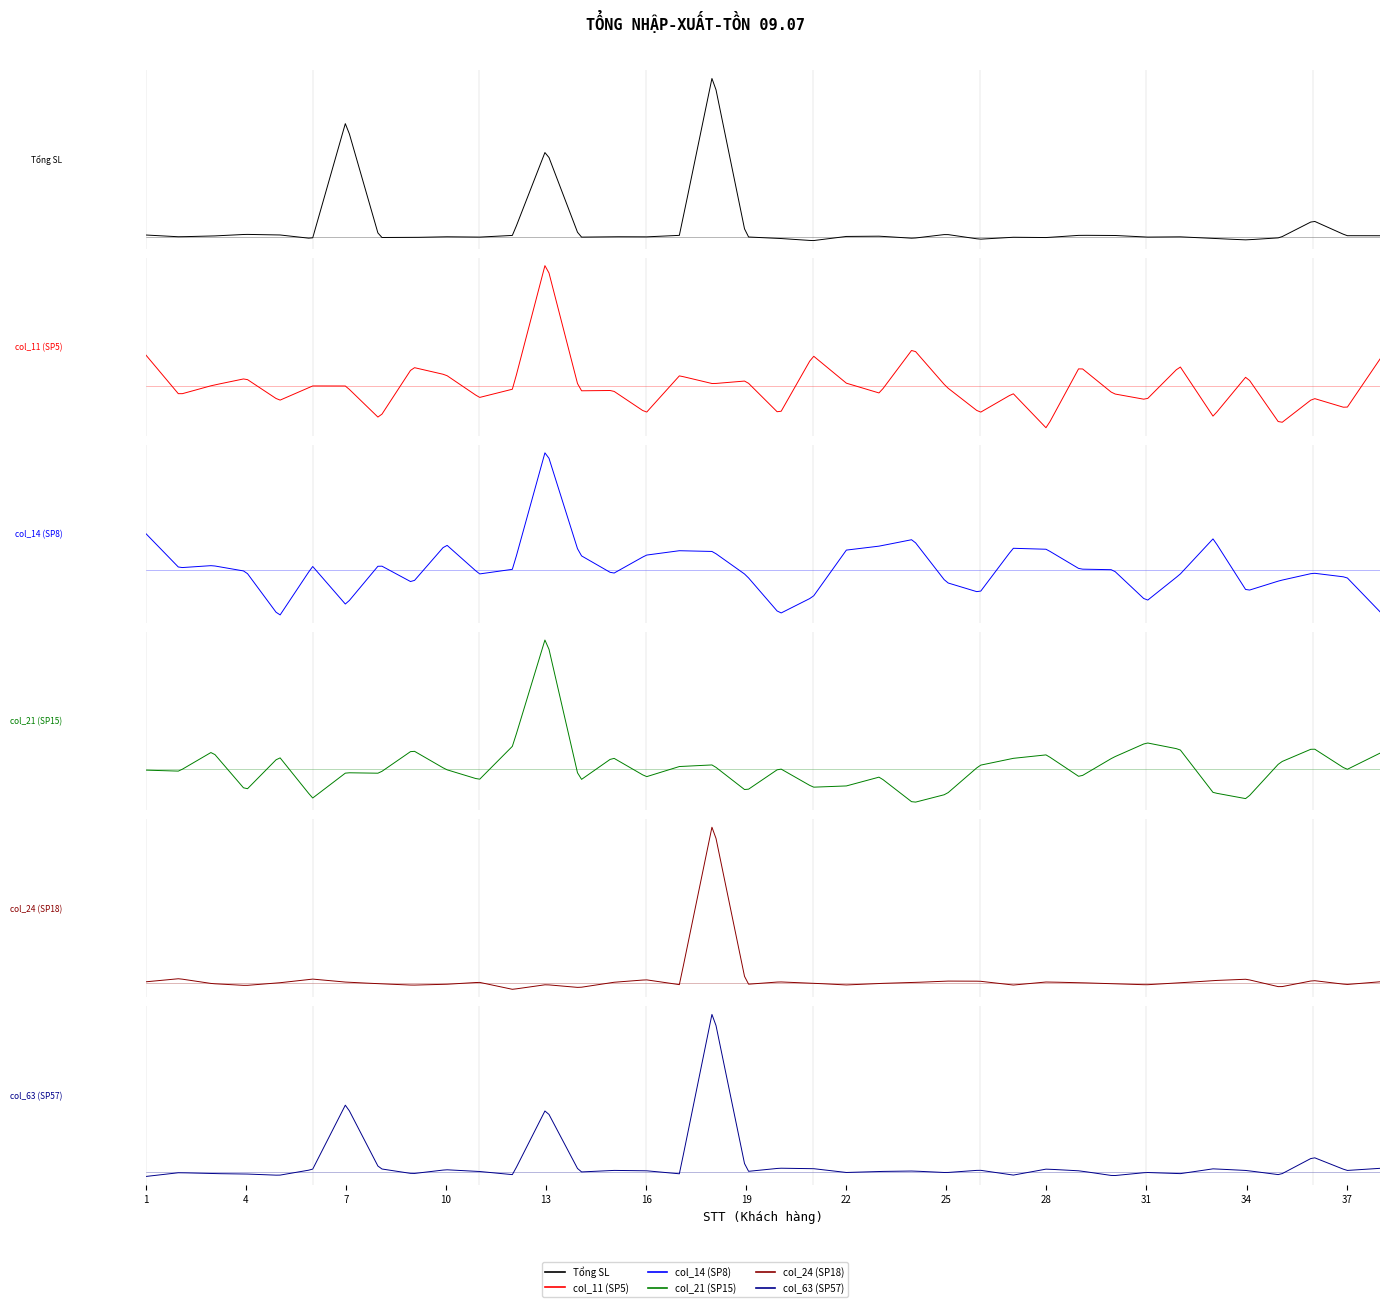

Is it true that col_63 (SP57) equals 0.0 at 5?

True